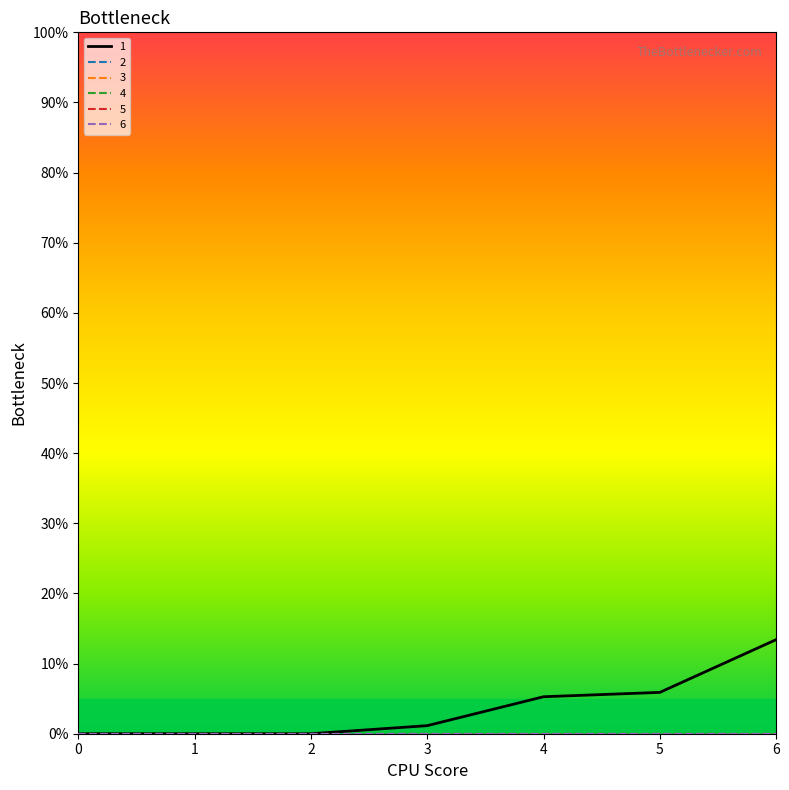

Count the number of data series in this chart.

6